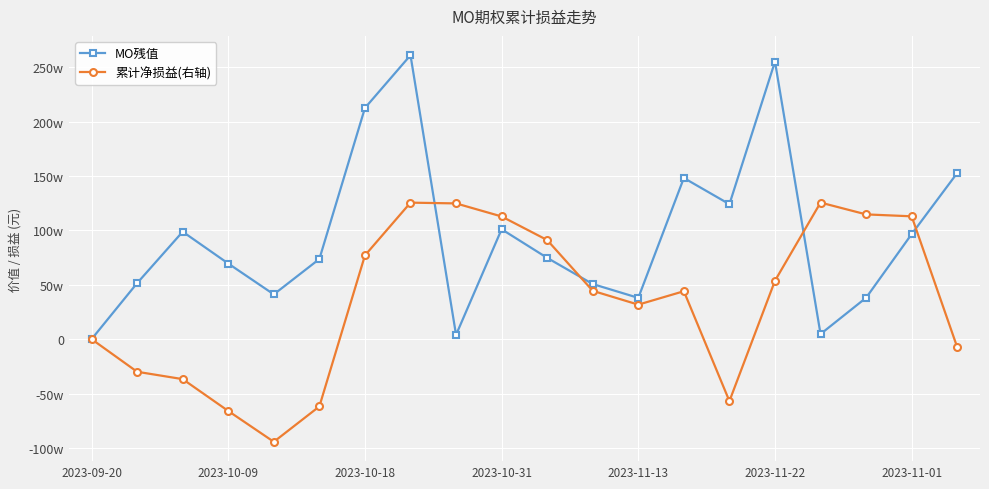

What are all the series names shown in the legend?

MO残值, 累计净损益(右轴)